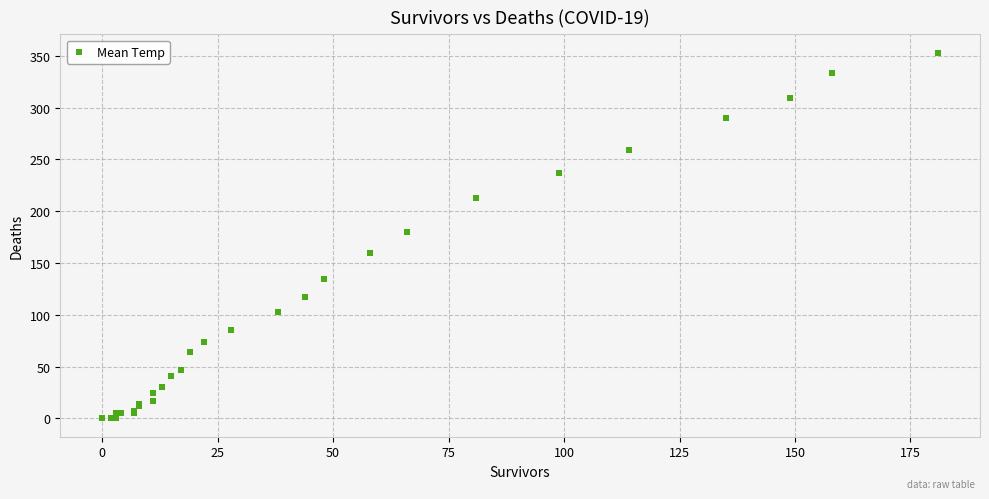

What Y value in the scatter plot is closest to 176?

180